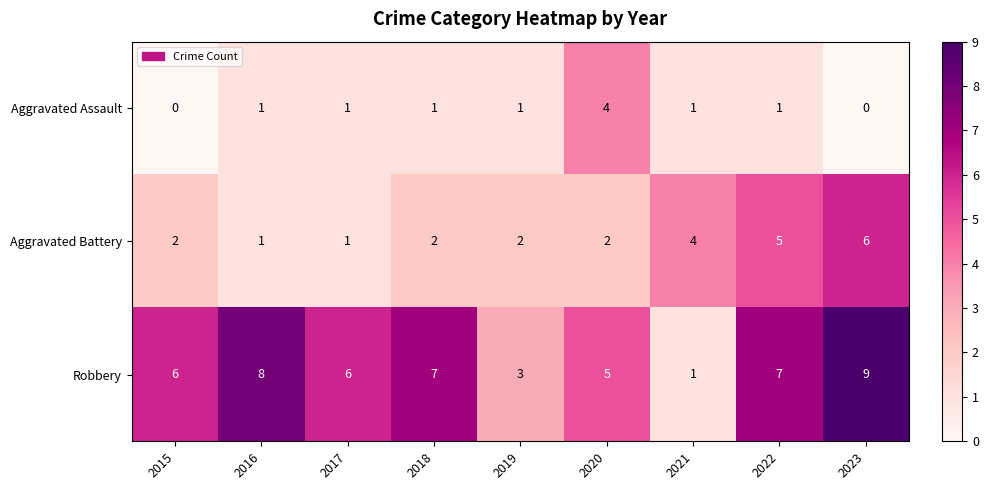

Is it true that Robbery equals 7 at 2020?

False